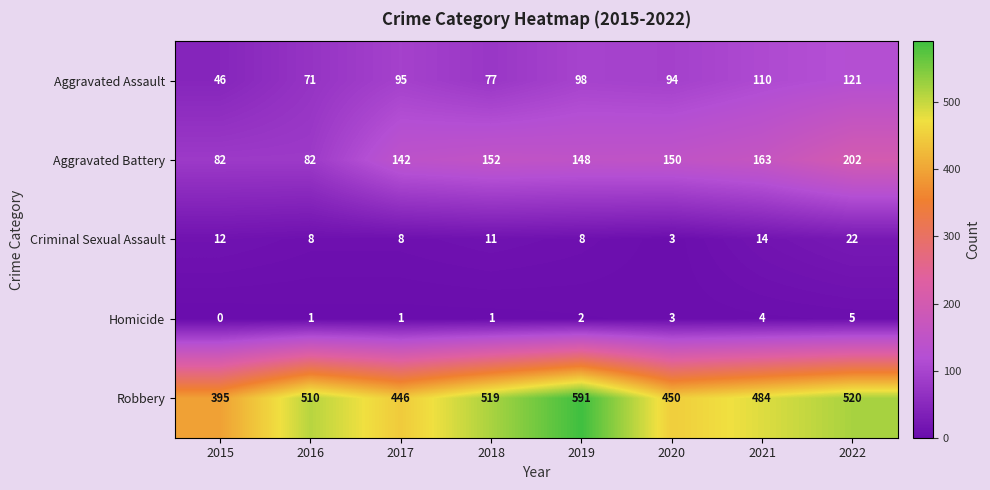

Rank the series by their maximum value, from highest to lowest.

Robbery, Aggravated Battery, Aggravated Assault, Criminal Sexual Assault, Homicide